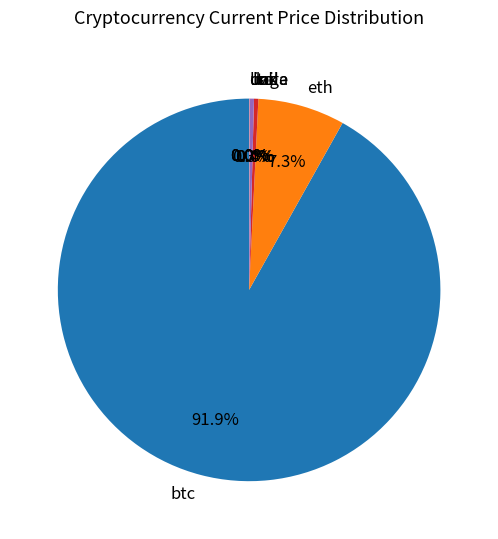

Does btc account for over 50% of the chart?

Yes